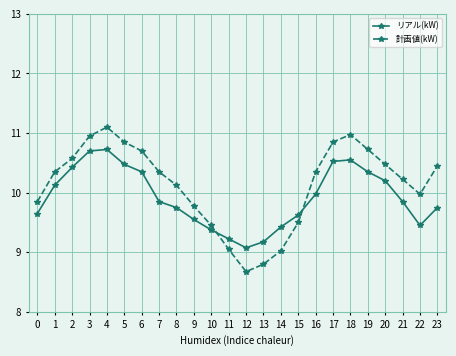

List the series in order of their overall mean, highest first.

計画値(kW), リアル(kW)